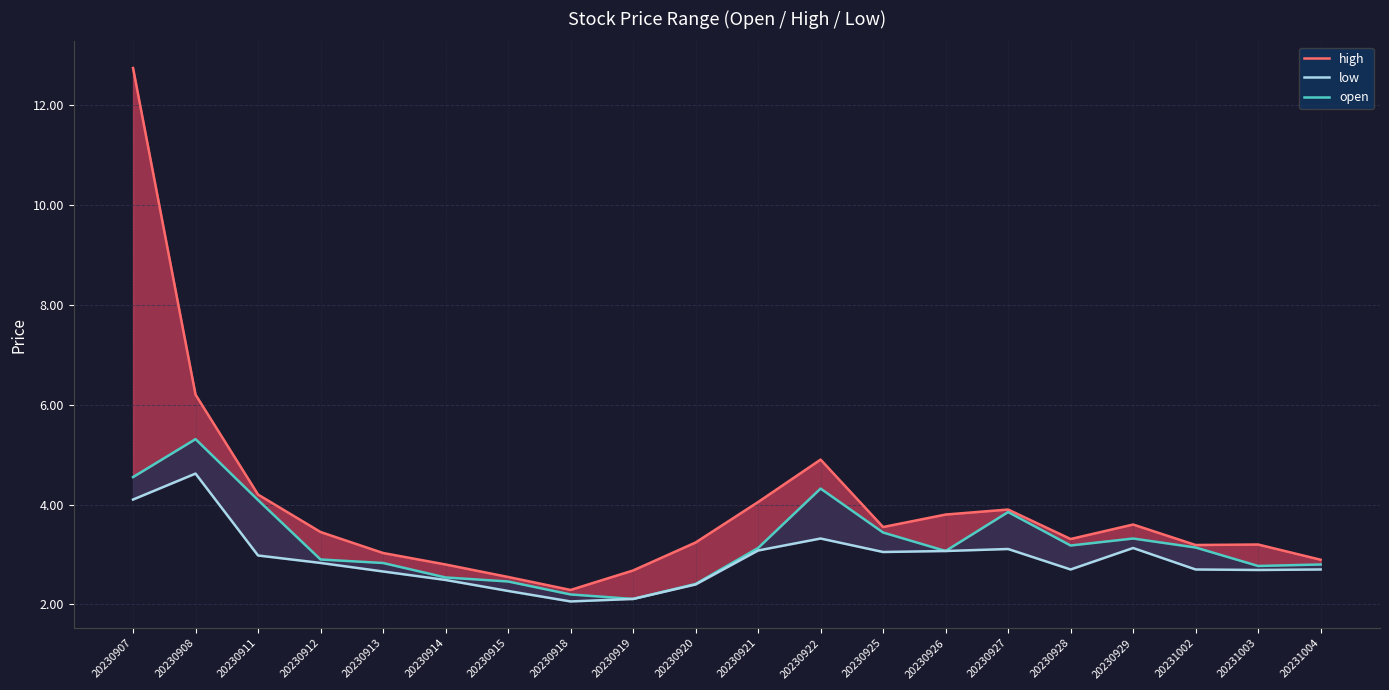

The open series shows 7.3 at 20230911. True or false?

False